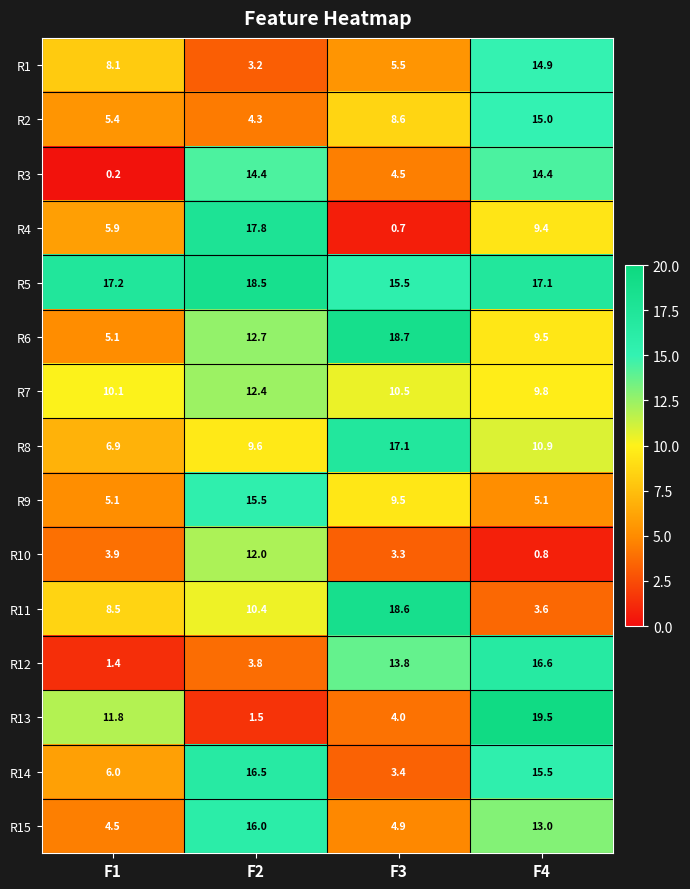

The R2 series shows 7.4 at F1. True or false?

False